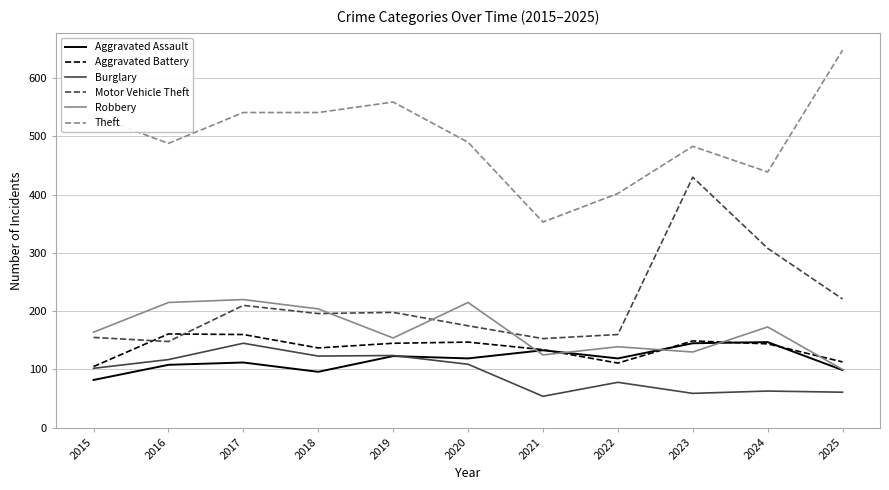

True or false: Robbery has more than 2 points higher than both neighbors.

True